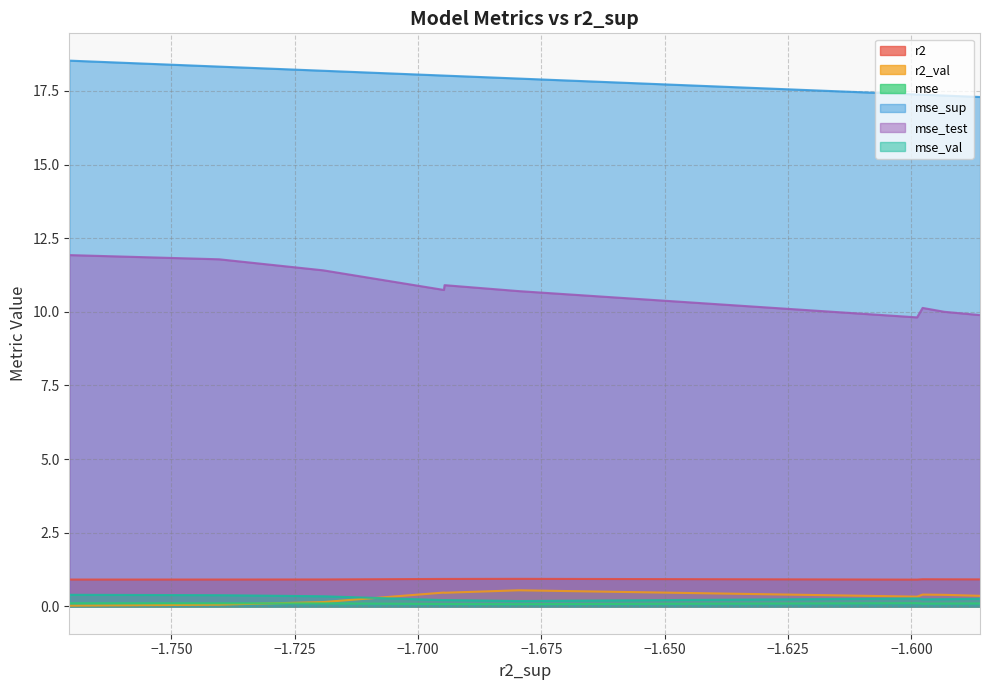

Reading left to right, what are all the values shown in this chart?

r2: model_4_41_1=0.9	model_4_41_2=0.9	model_4_41_3=0.9	model_4_41_0=0.9	model_4_41_4=0.9	model_4_41_6=0.9	model_4_41_5=0.9	model_4_41_7=0.9	model_4_41_8=0.9	model_4_41_9=0.9
r2_val: model_4_41_1=0.4	model_4_41_2=0.4	model_4_41_3=0.4	model_4_41_0=0.3	model_4_41_4=0.5	model_4_41_6=0.5	model_4_41_5=0.5	model_4_41_7=0.1	model_4_41_8=0.1	model_4_41_9=0.0
mse: model_4_41_1=0.1	model_4_41_2=0.1	model_4_41_3=0.1	model_4_41_0=0.1	model_4_41_4=0.1	model_4_41_6=0.1	model_4_41_5=0.1	model_4_41_7=0.1	model_4_41_8=0.1	model_4_41_9=0.1
mse_sup: model_4_41_1=17.3	model_4_41_2=17.3	model_4_41_3=17.4	model_4_41_0=17.4	model_4_41_4=17.9	model_4_41_6=18.0	model_4_41_5=18.0	model_4_41_7=18.2	model_4_41_8=18.3	model_4_41_9=18.5
mse_test: model_4_41_1=9.9	model_4_41_2=10.0	model_4_41_3=10.1	model_4_41_0=9.8	model_4_41_4=10.7	model_4_41_6=10.9	model_4_41_5=10.7	model_4_41_7=11.4	model_4_41_8=11.8	model_4_41_9=11.9
mse_val: model_4_41_1=0.3	model_4_41_2=0.2	model_4_41_3=0.2	model_4_41_0=0.3	model_4_41_4=0.2	model_4_41_6=0.2	model_4_41_5=0.2	model_4_41_7=0.3	model_4_41_8=0.4	model_4_41_9=0.4